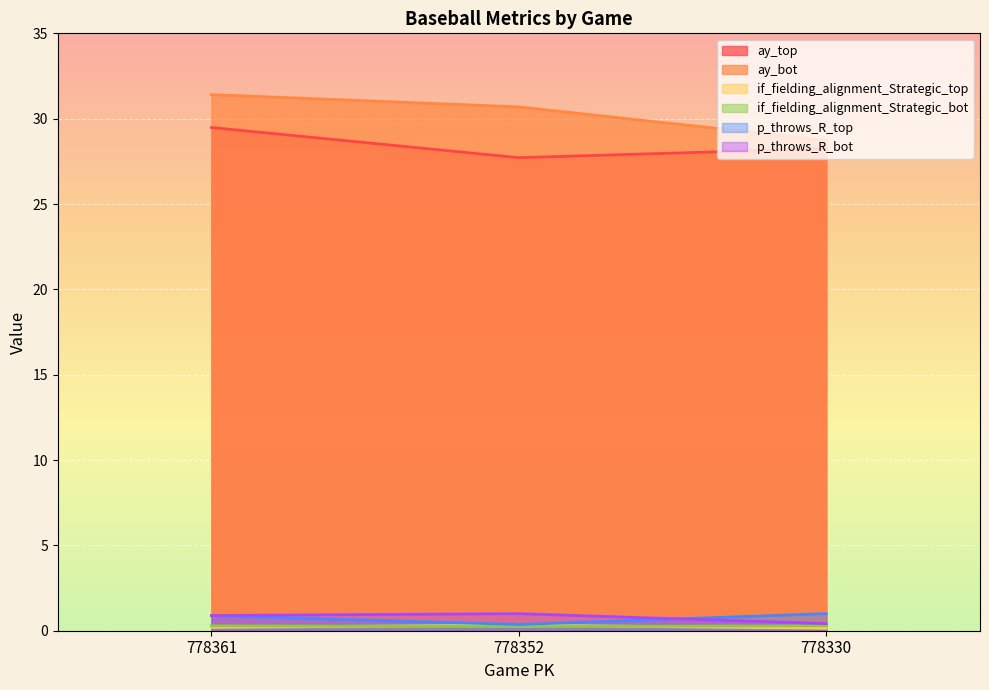

Which series has the widest spread of values?

ay_bot